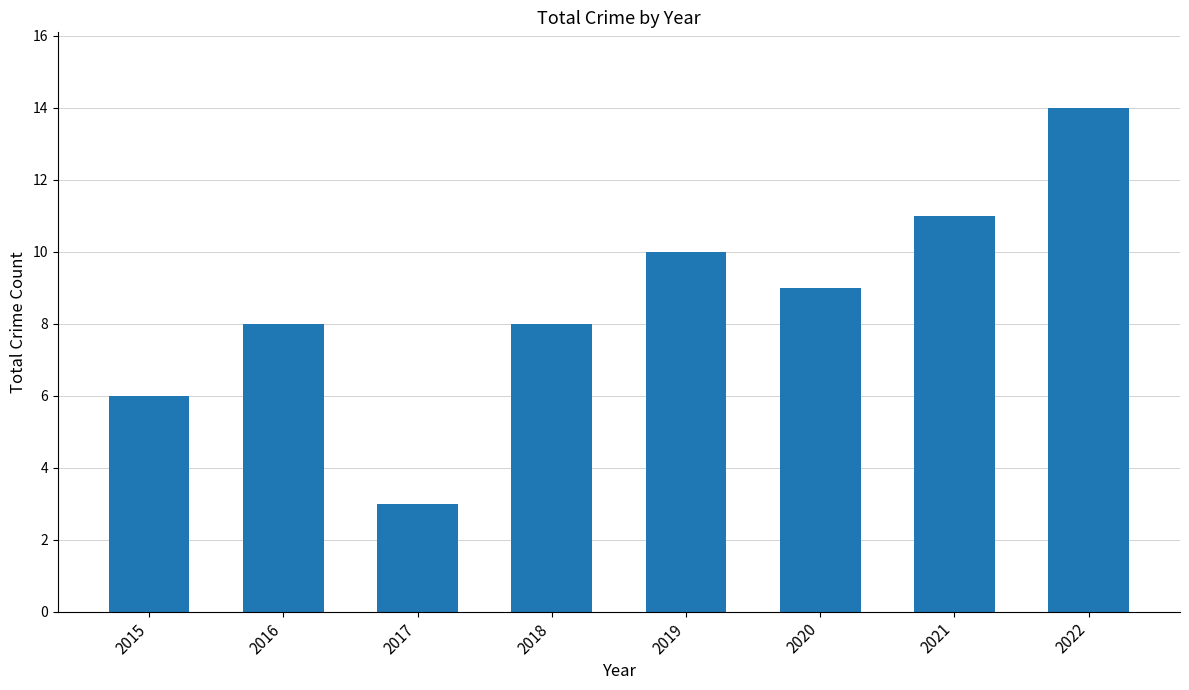

What is the change in value from 2018 to 2019?

+2